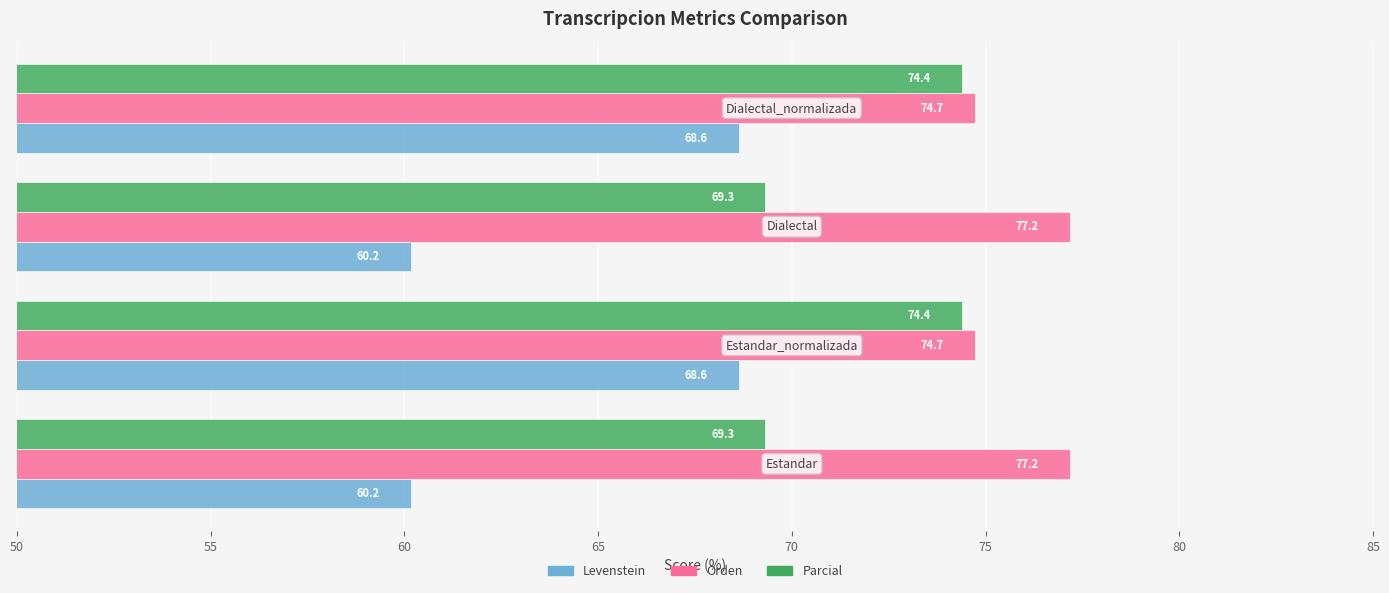

What is the minimum value for Parcial?

69.3